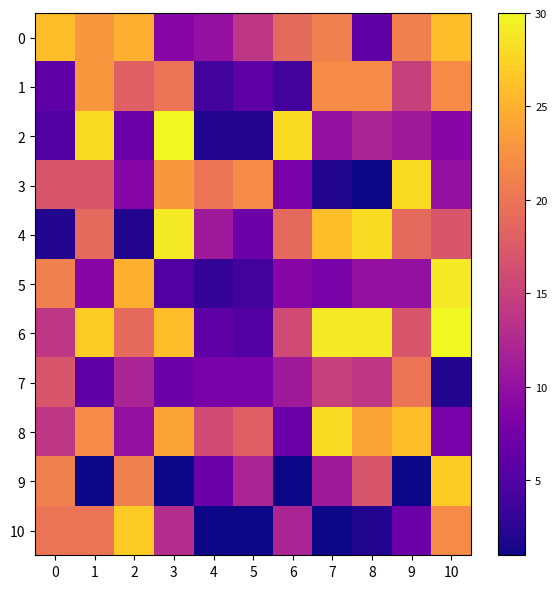

Reading left to right, list all the values displayed in this chart.

0: 0=26	1=23	2=25	3=9	4=10	5=14	6=19	7=21	8=6	9=21	10=26
1: 0=6	1=23	2=18	3=20	4=4	5=6	6=4	7=22	8=22	9=15	10=22
2: 0=5	1=28	2=7	3=30	4=2	5=2	6=28	7=10	8=12	9=11	10=9
3: 0=17	1=17	2=9	3=23	4=20	5=22	6=8	7=2	8=1	9=28	10=10
4: 0=2	1=19	2=2	3=29	4=11	5=7	6=19	7=26	8=28	9=19	10=17
5: 0=21	1=9	2=25	3=5	4=3	5=4	6=9	7=8	8=10	9=10	10=29
6: 0=14	1=27	2=19	3=26	4=6	5=5	6=16	7=29	8=29	9=17	10=30
7: 0=17	1=6	2=12	3=7	4=8	5=8	6=11	7=15	8=14	9=20	10=2
8: 0=14	1=22	2=10	3=24	4=16	5=18	6=7	7=28	8=24	9=26	10=8
9: 0=21	1=1	2=21	3=1	4=7	5=12	6=1	7=11	8=17	9=1	10=27
10: 0=20	1=20	2=27	3=13	4=1	5=1	6=12	7=1	8=2	9=7	10=22